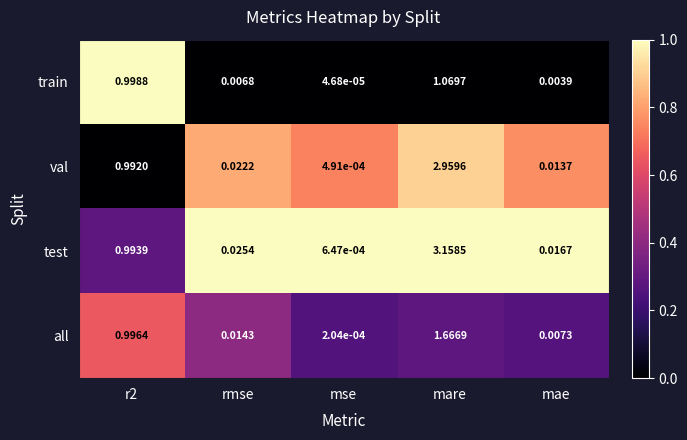

Where is train nearest to the value 0?

mse